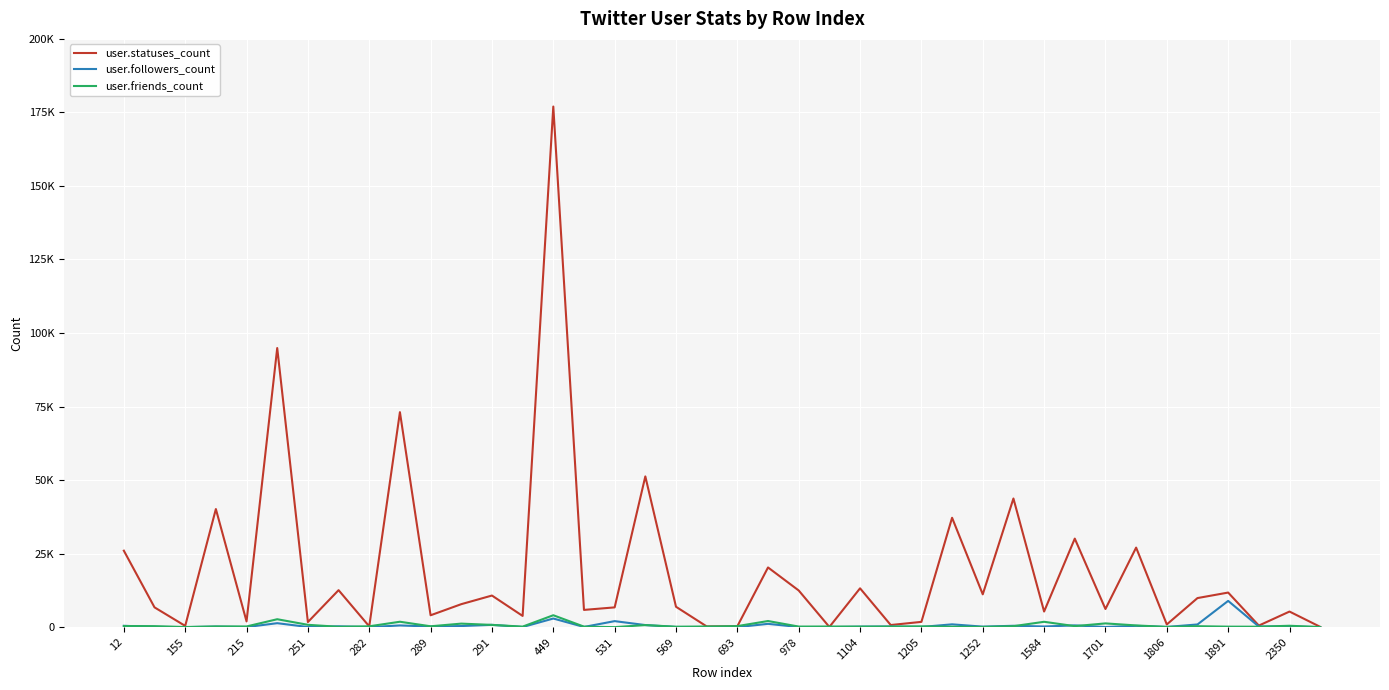

What is the value of the user.followers_count point at the 16th from the left?

65